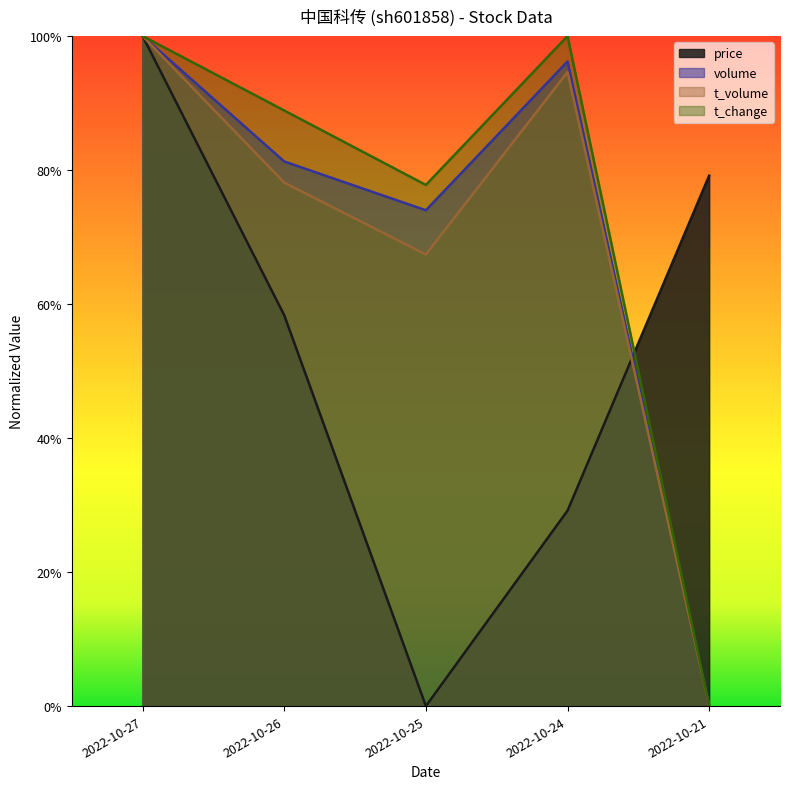

Which series has the largest range (max minus min)?

price